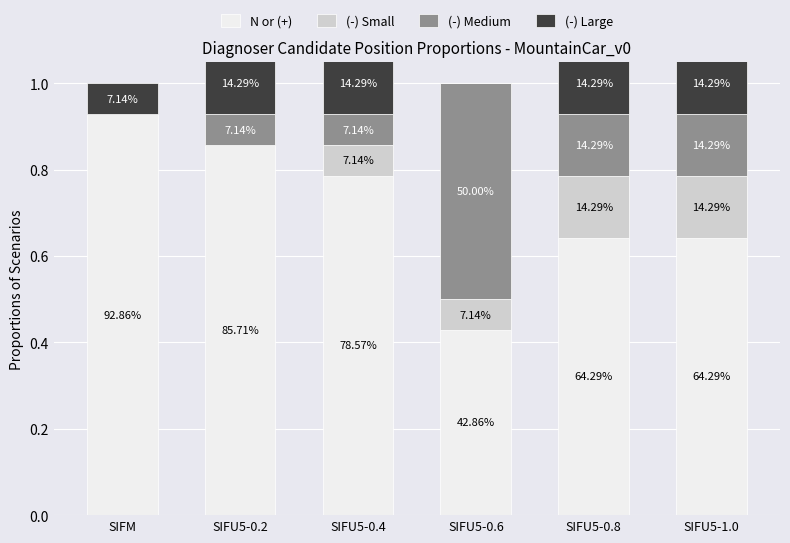

What is the label of the 3rd bar from the left?

SIFU5-0.4